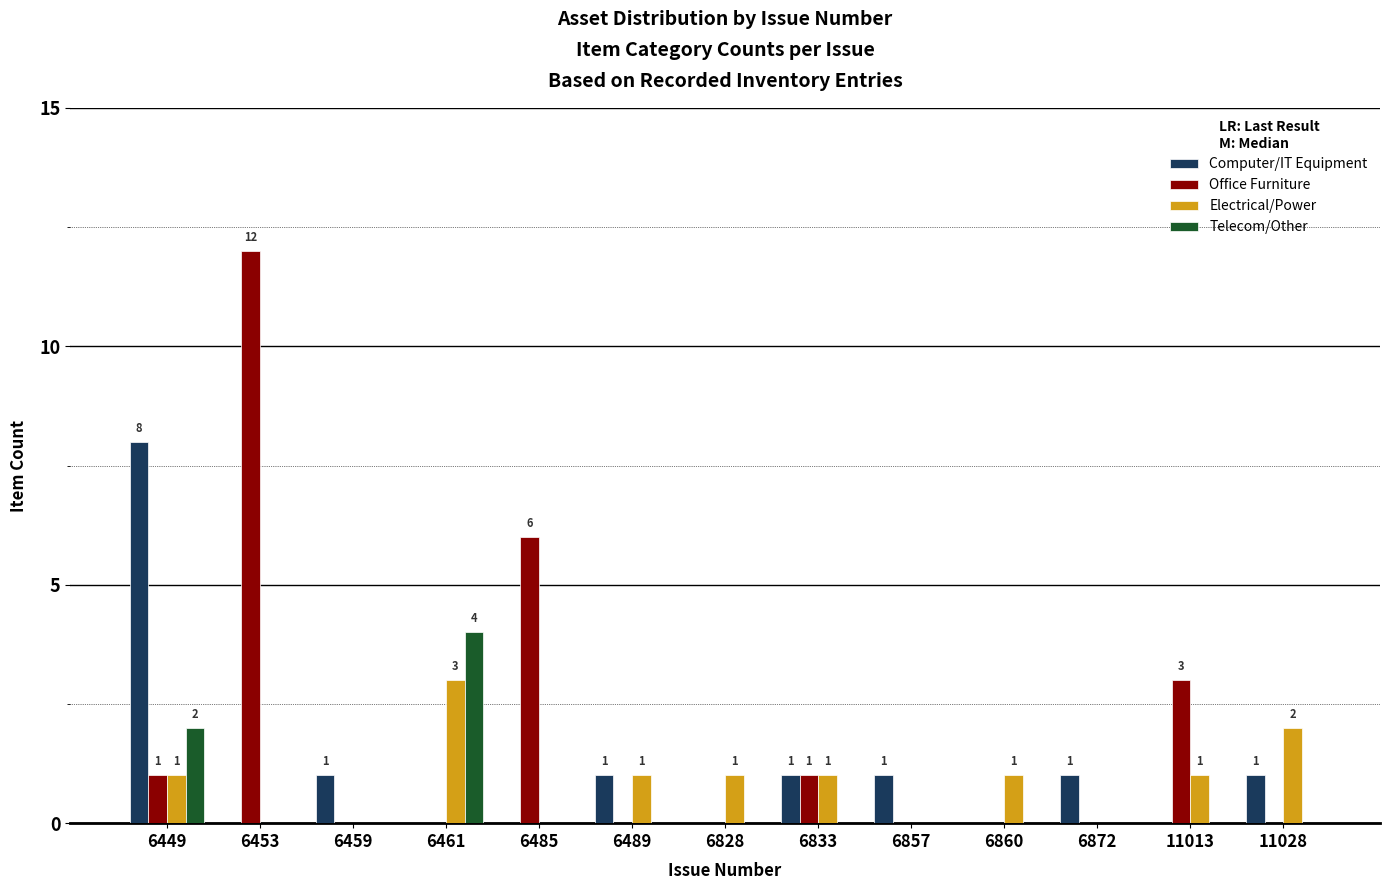

Between 6449 and 6857, which series saw the biggest shift?

Computer/IT Equipment